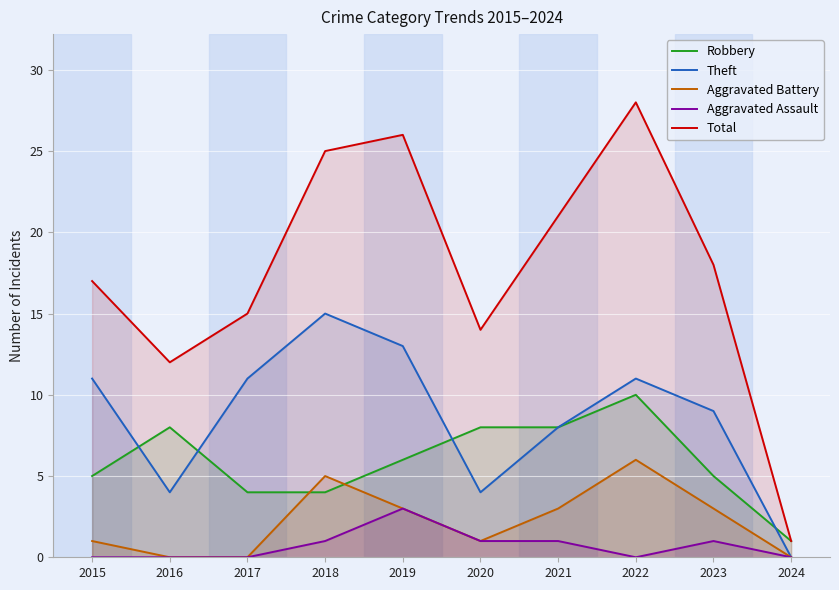

What is the difference between the second highest and minimum values in the Theft series?

13